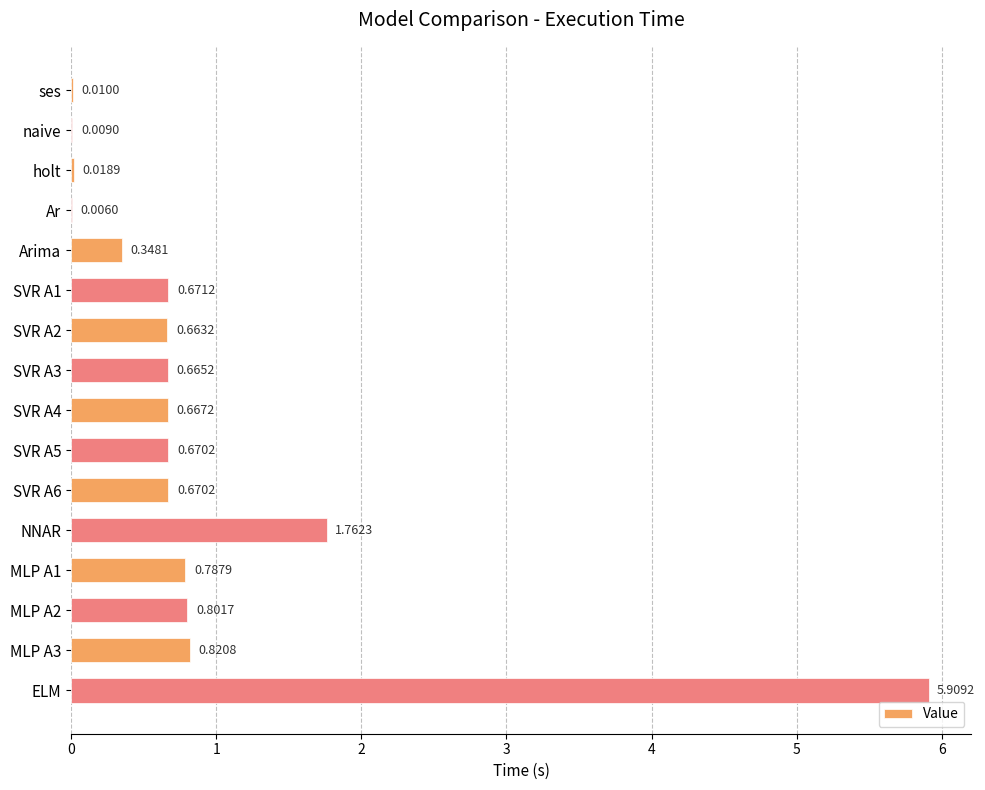

At which category does the chart reach its peak across all series?

ELM